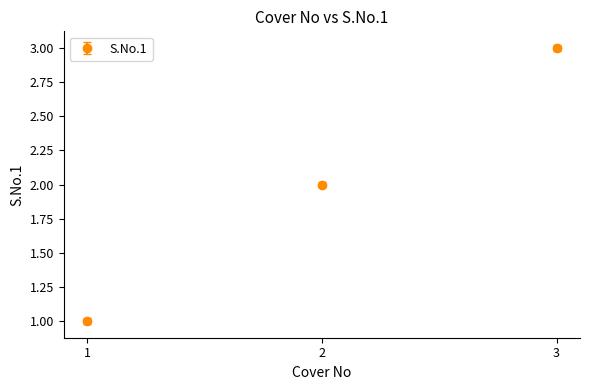

Reading left to right, extract all data points from this chart.

1	2	3